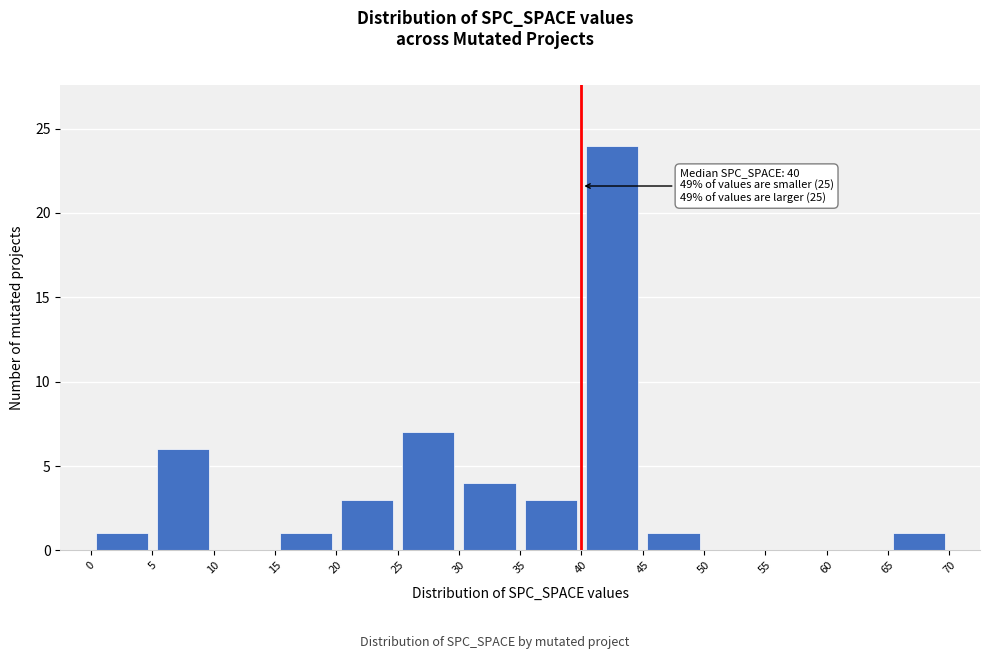

Over which range of the x-axis is the bar tallest?

40 to 45